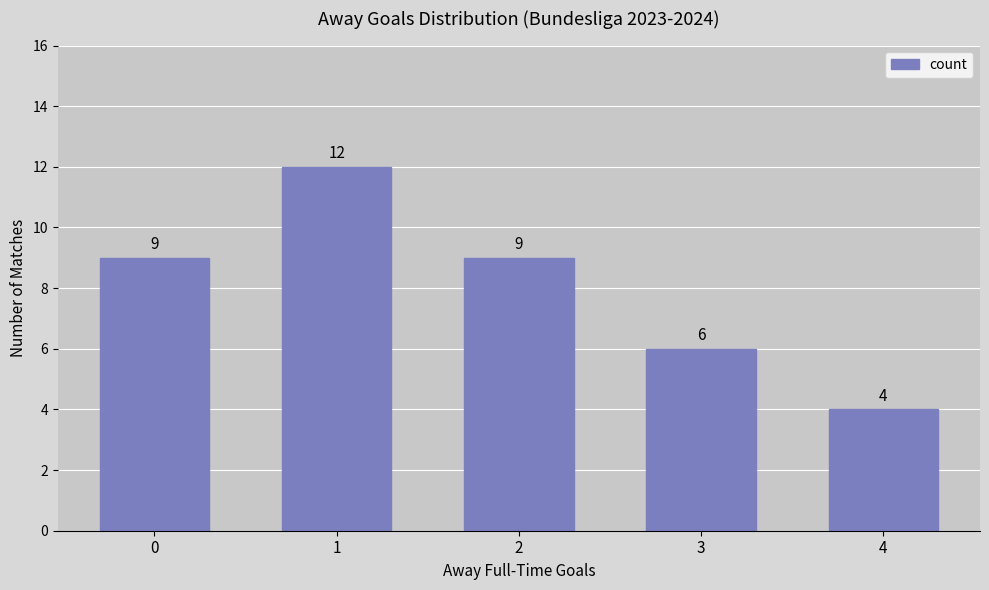

Is it true that the value at 1 is 16?

False